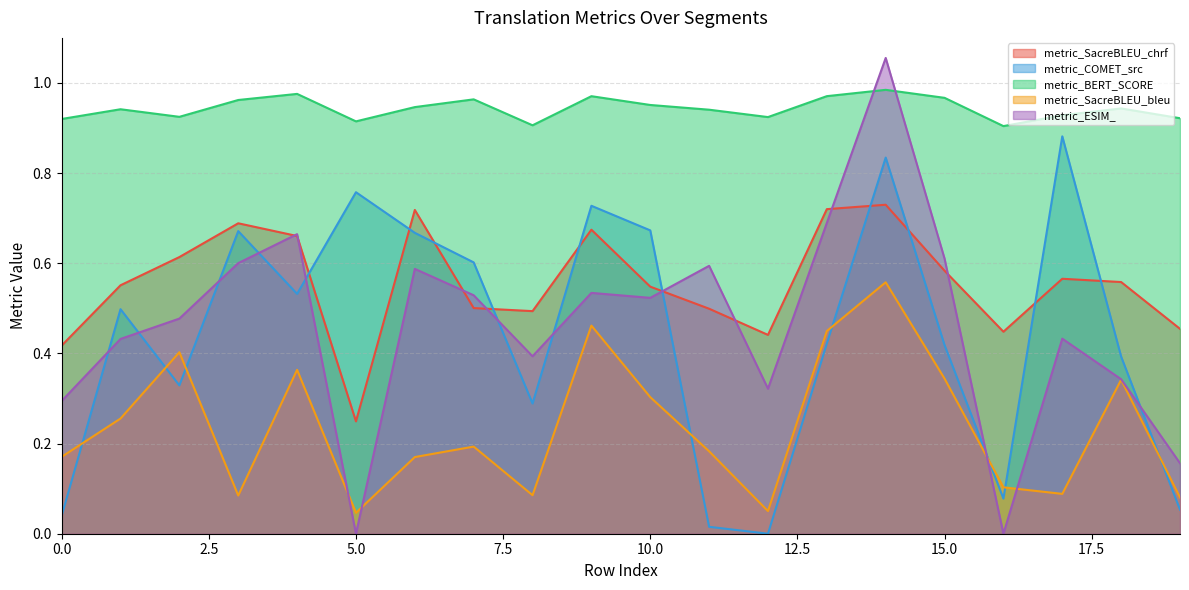

At which label does metric_BERT_SCORE reach its peak?

14